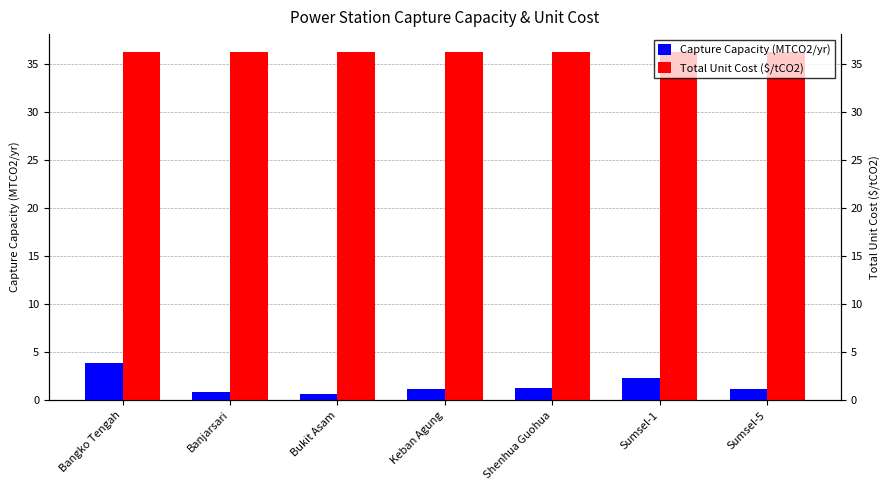

What is the label of the 2nd bar from the left?

Banjarsari